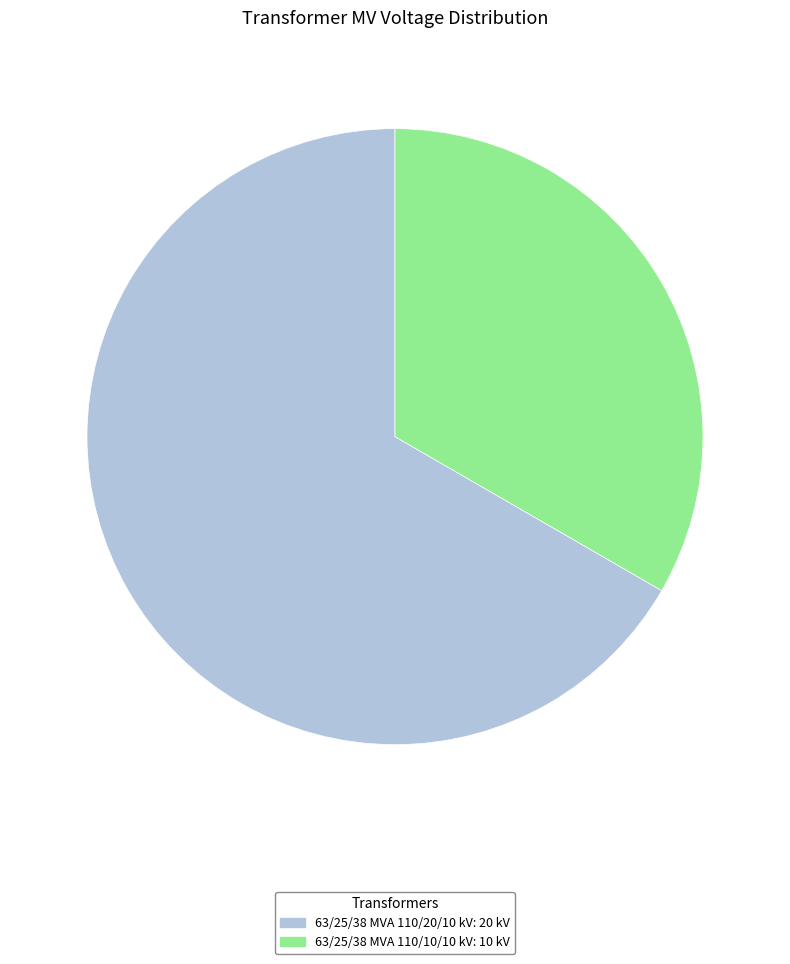

Rank the categories by value from highest to lowest.

63/25/38 MVA 110/20/10 kV, 63/25/38 MVA 110/10/10 kV